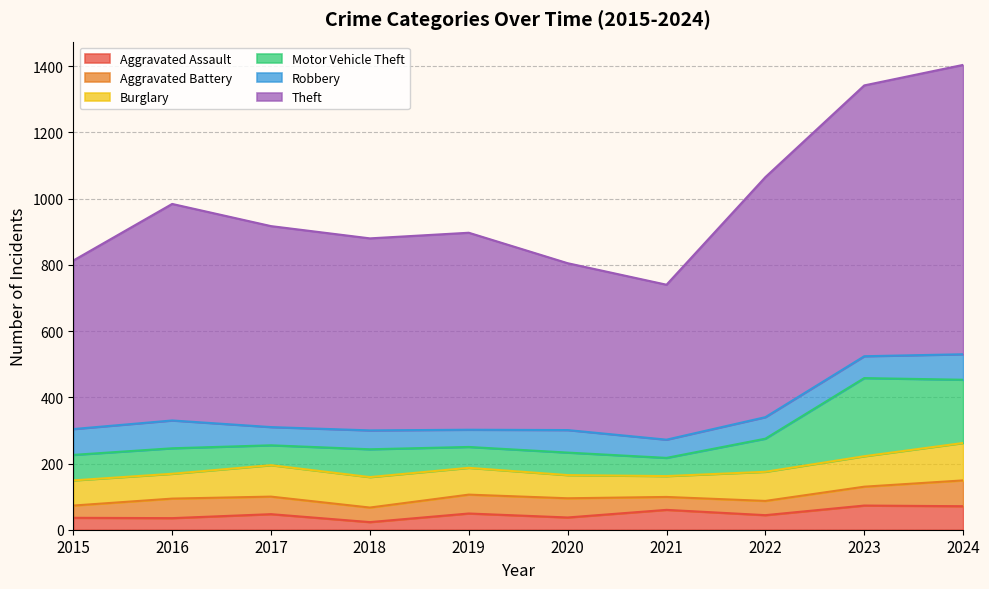

How many data points in Aggravated Battery are above 57?

3